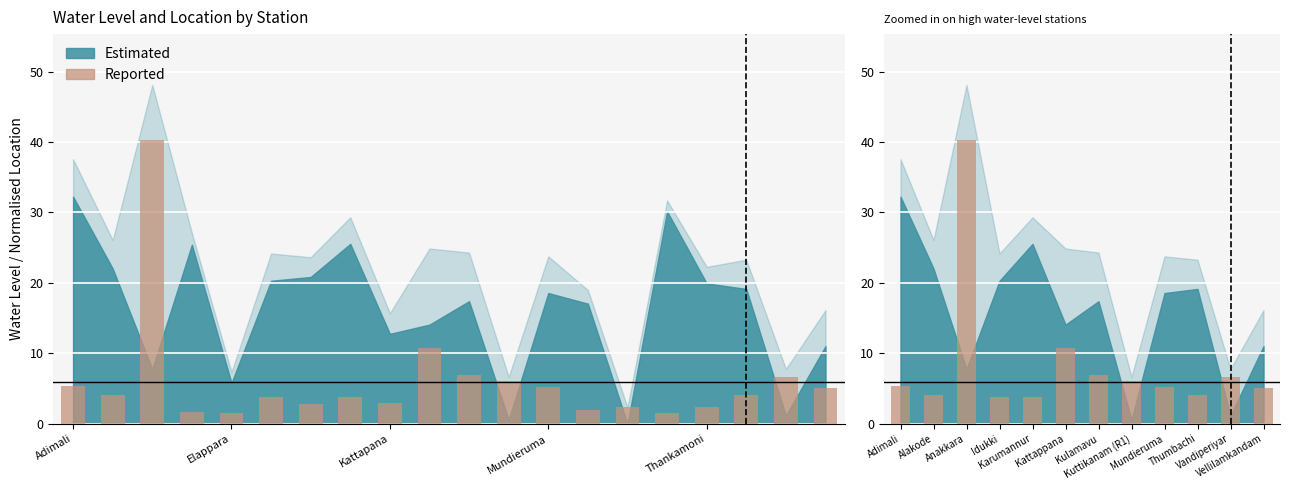

What position from the right is Kattappana?

7